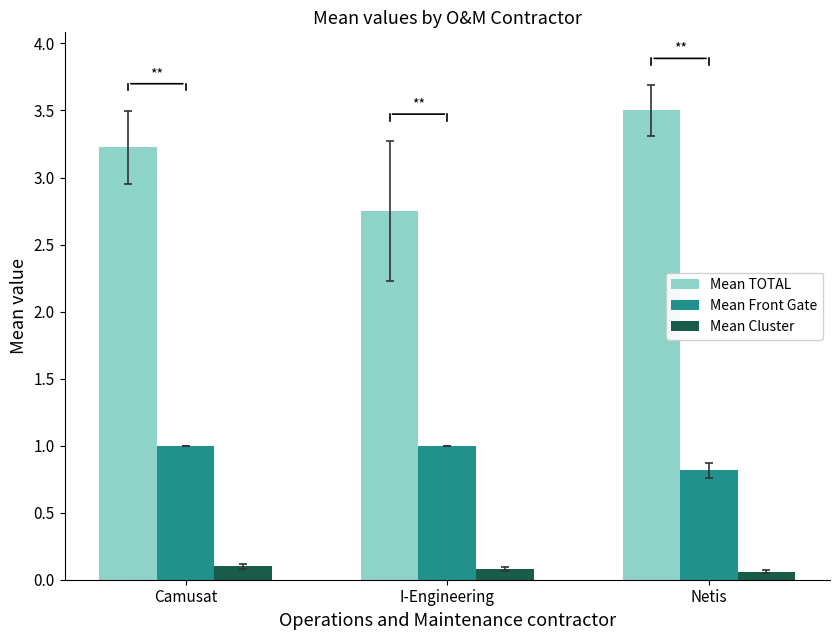

How many data points in Mean TOTAL are above 3?

2